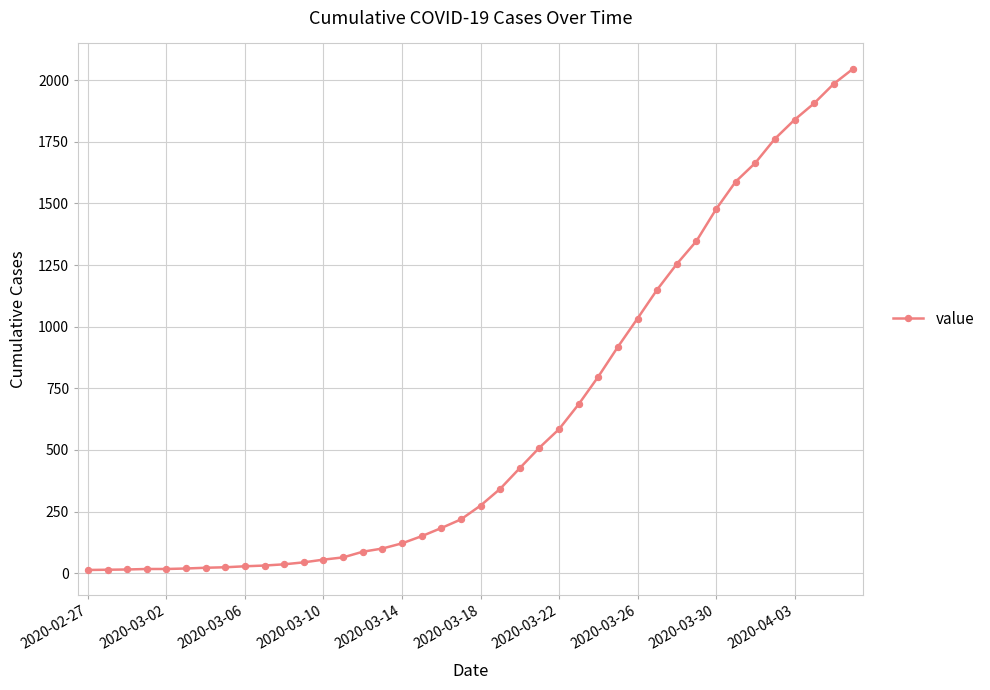

What is the greatest value displayed?

2047